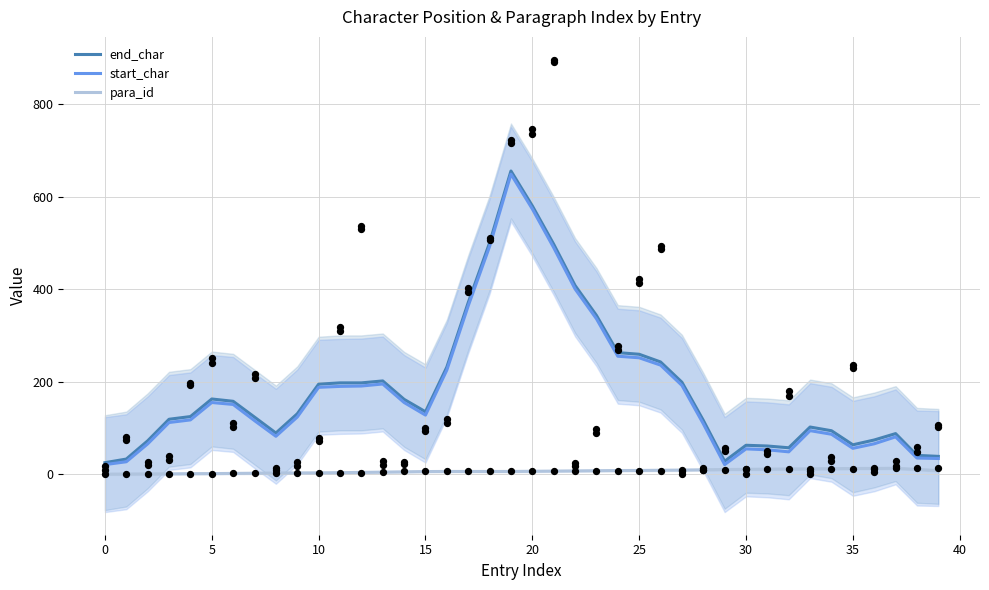

At how many categories does at least one series exceed 329?

7